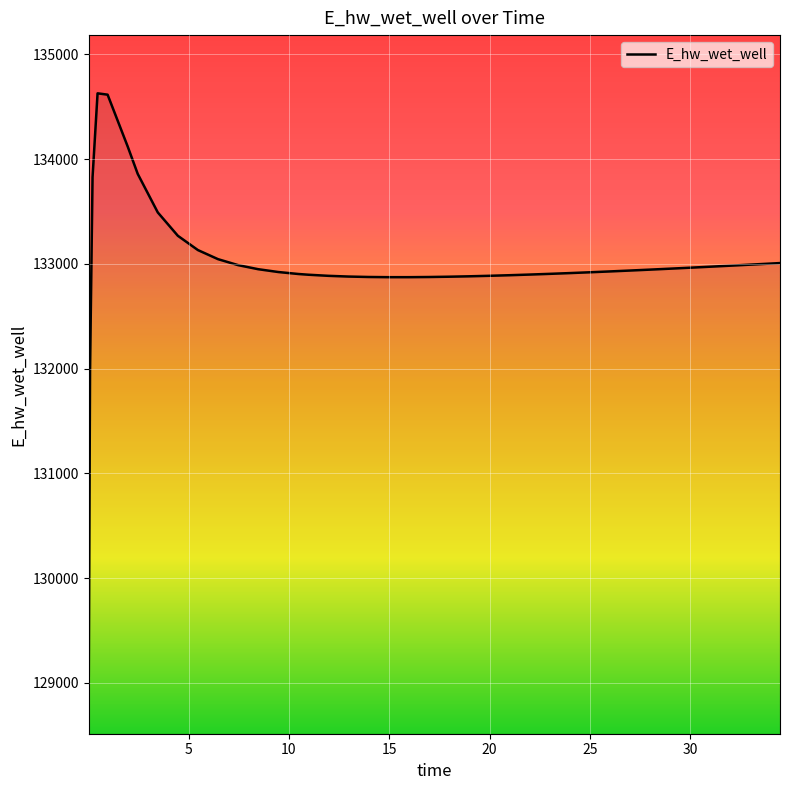

What is the maximum value shown in the chart?

134627.9